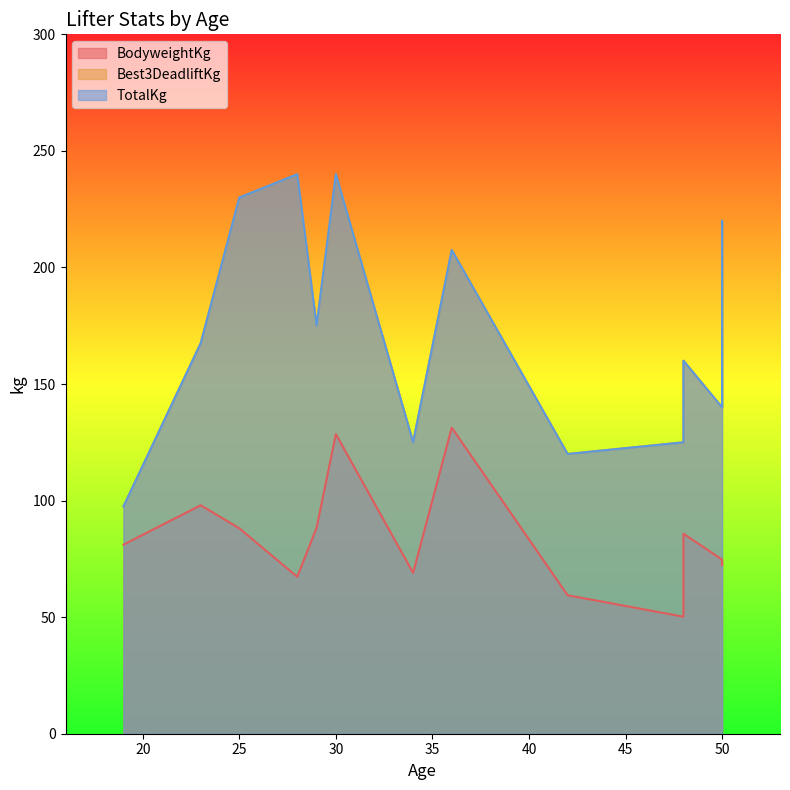

True or false: TotalKg and Best3DeadliftKg cross at least once.

False